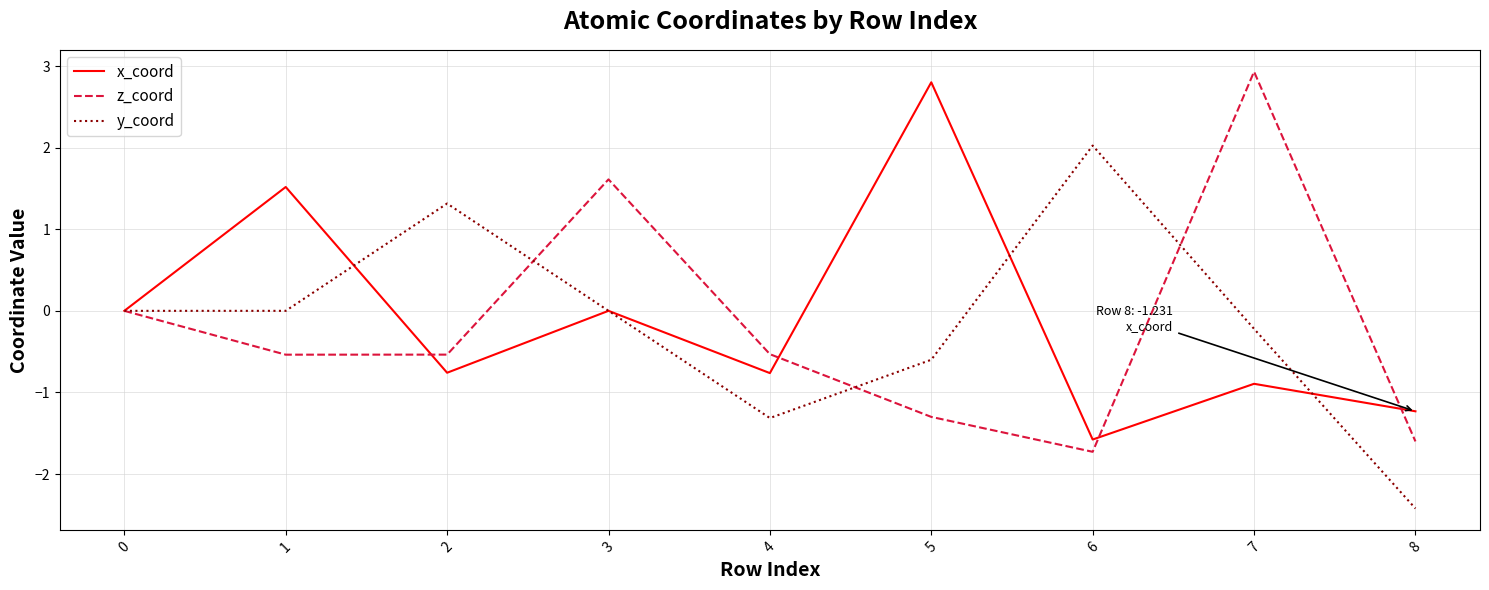

Is the value of x_coord at 0 greater than the value of z_coord at 3?

No